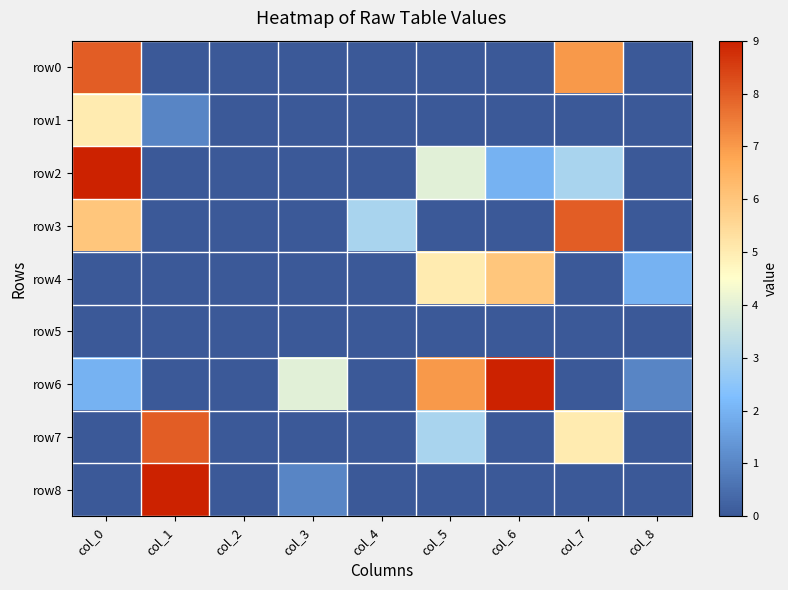

Which series has the largest total across all categories?

row6